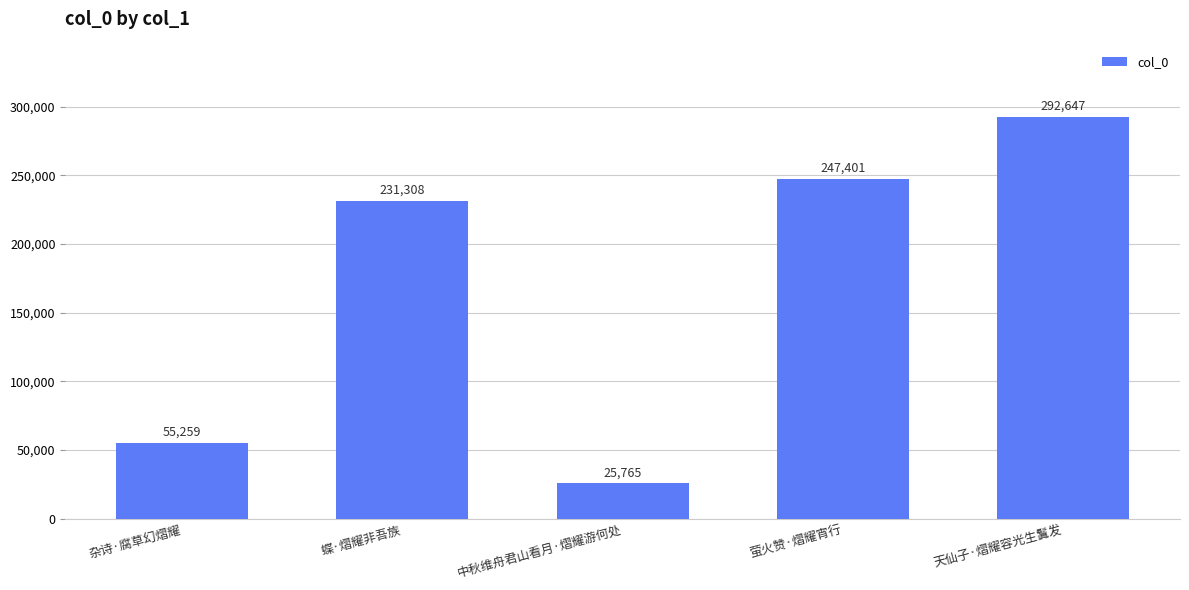

What is the change in value from 杂诗·腐草幻熠耀 to 天仙子·熠耀容光生鬒发?

+237388